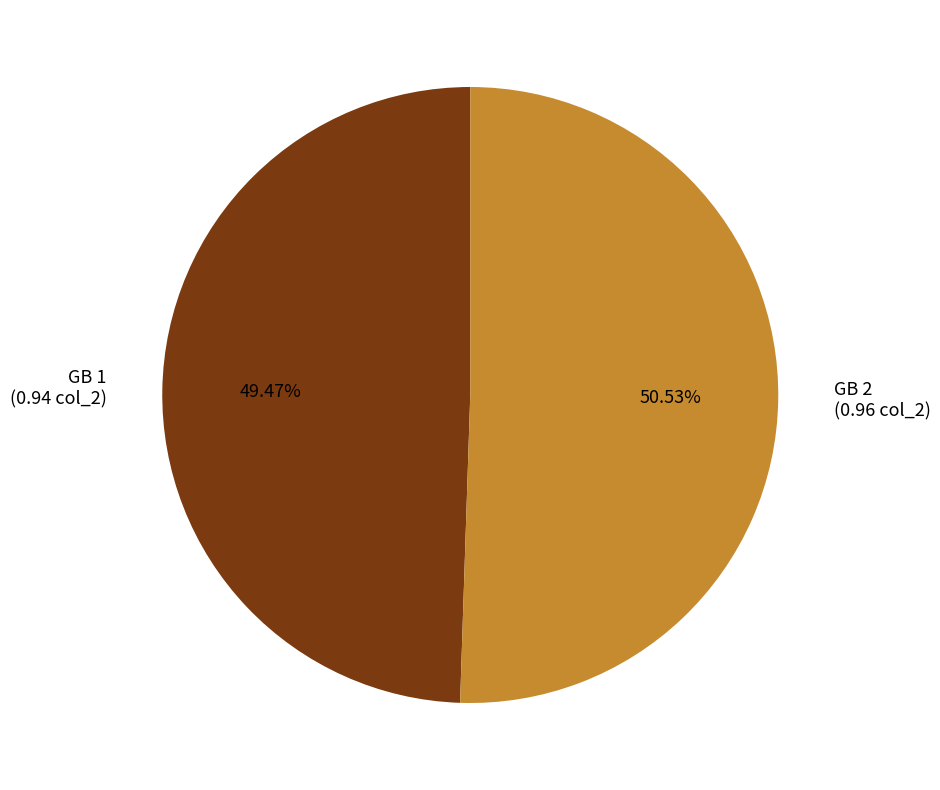

Is there a majority slice in this chart?

Yes